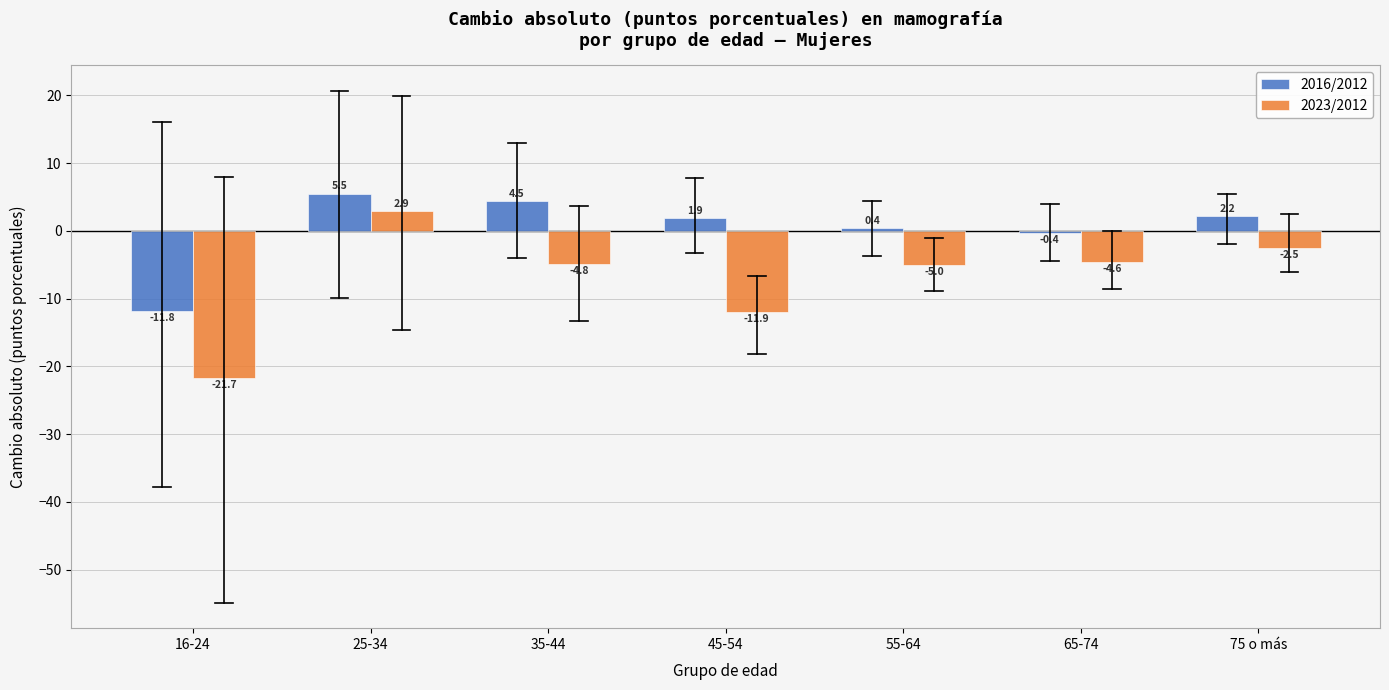

At which label does 2016/2012 first exceed 1?

25-34